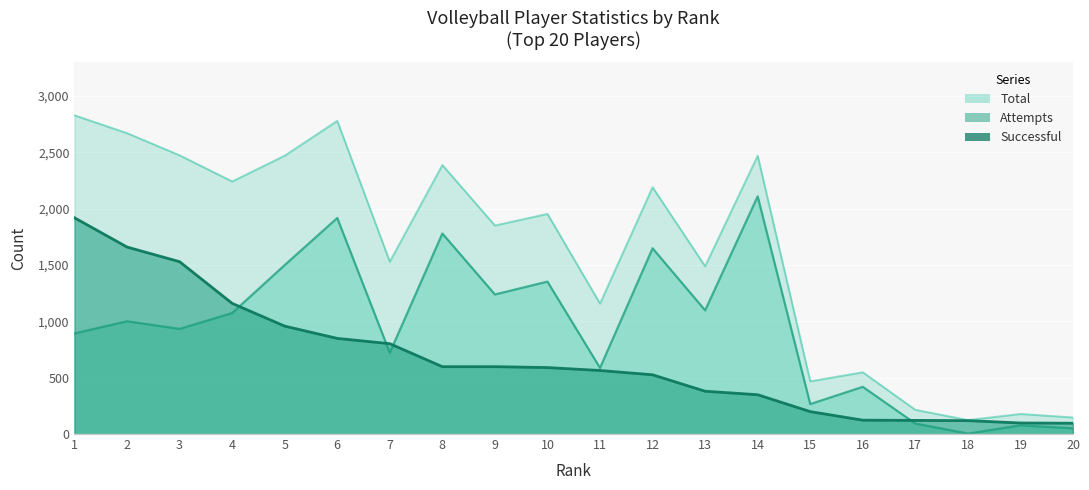

What is the total value across all series at 20?

294